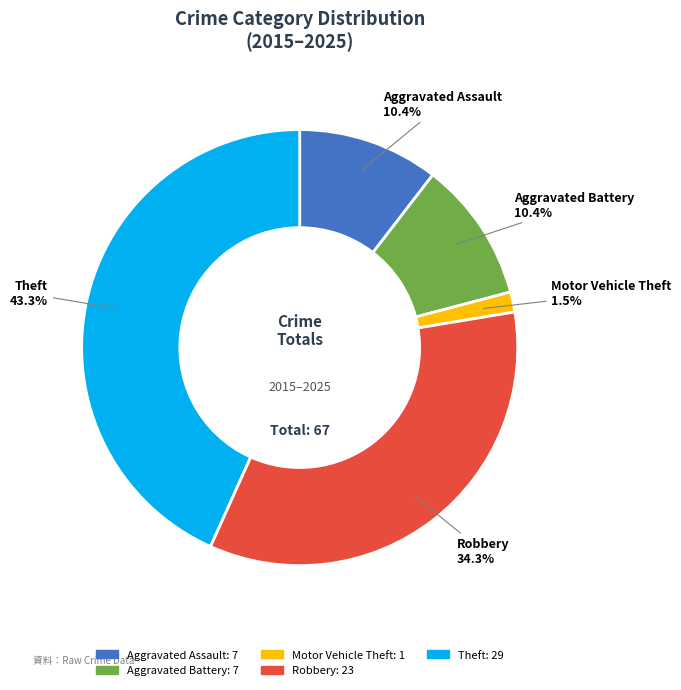

True or false: Aggravated Battery accounts for 11% of the total.

True